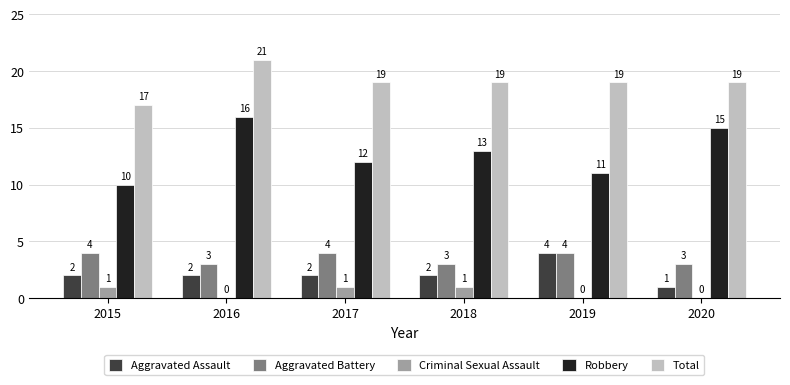

The Total series shows 31 at 2019. True or false?

False